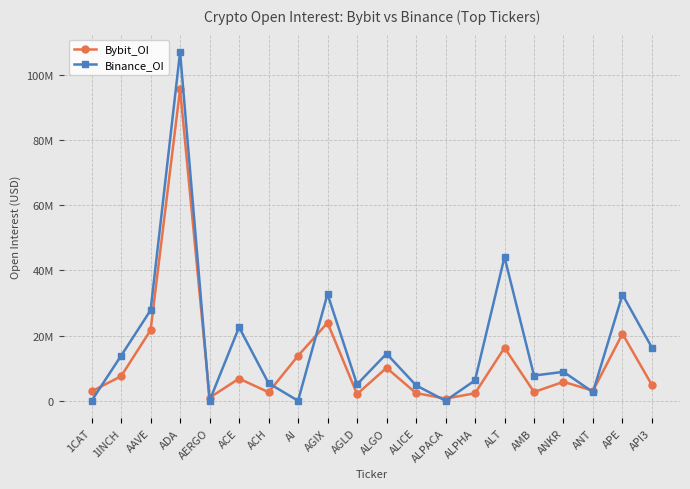

At which category does Bybit_OI reach its first local valley?

AERGO